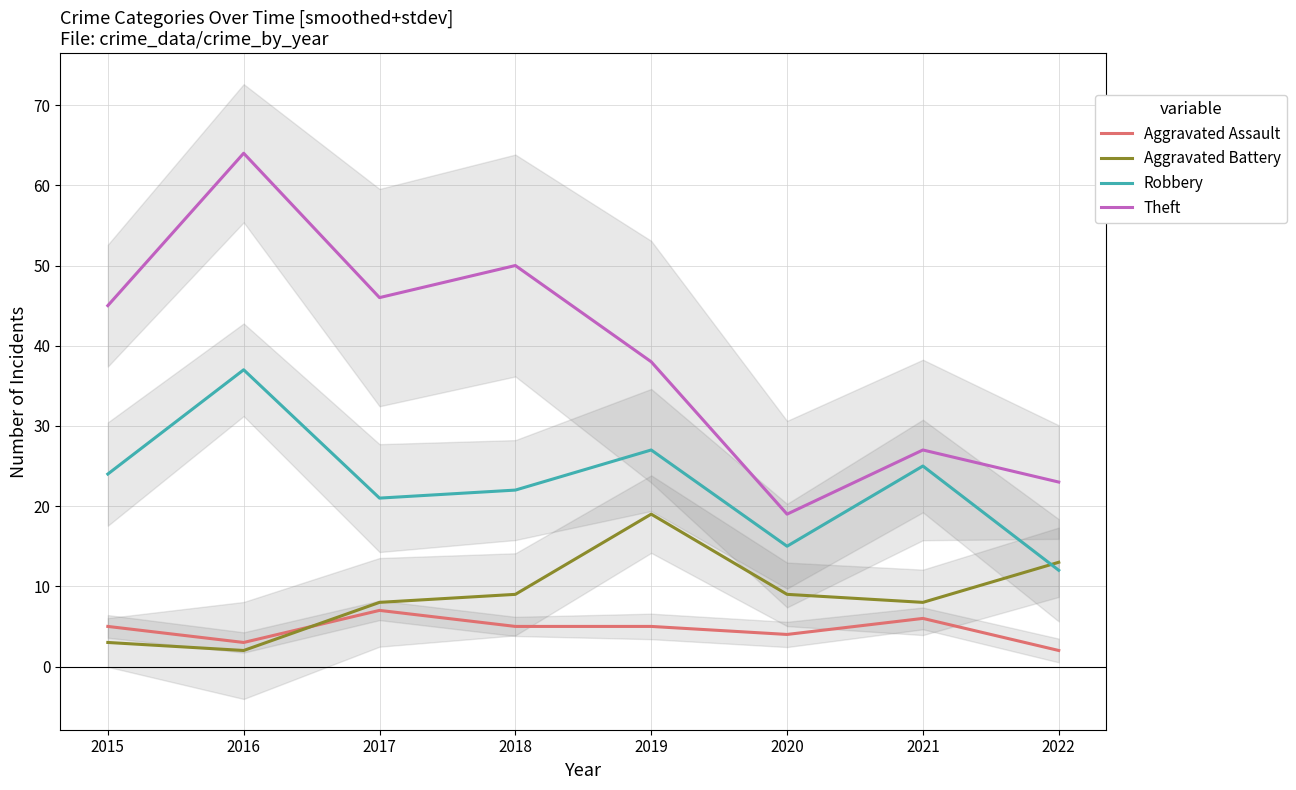

True or false: Robbery and Theft intersect in this chart.

False